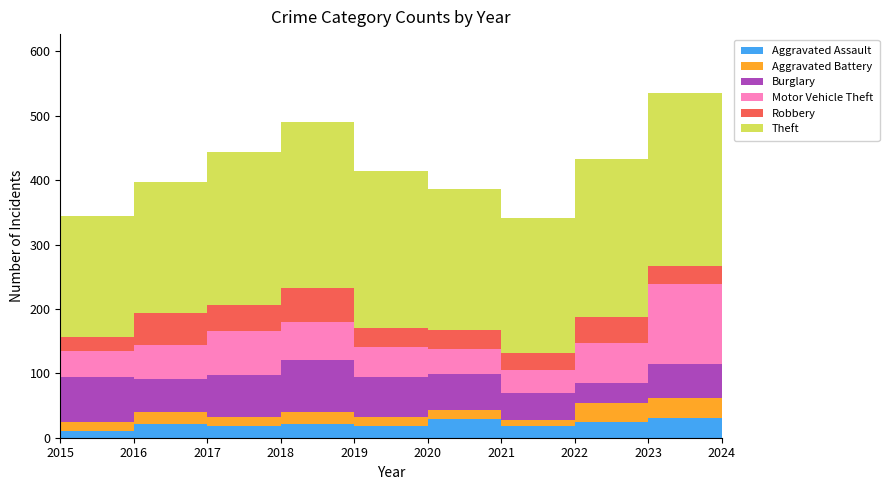

Reading left to right, transcribe all the data shown in this chart.

Aggravated Assault: 2015=11	2016=22	2017=18	2018=21	2019=18	2020=29	2021=18	2022=25	2023=31	2024=40
Aggravated Battery: 2015=14	2016=18	2017=14	2018=19	2019=14	2020=14	2021=10	2022=29	2023=30	2024=17
Burglary: 2015=70	2016=51	2017=66	2018=81	2019=62	2020=56	2021=42	2022=31	2023=53	2024=44
Motor Vehicle Theft: 2015=39	2016=53	2017=68	2018=59	2019=47	2020=39	2021=35	2022=62	2023=124	2024=182
Robbery: 2015=22	2016=50	2017=40	2018=52	2019=30	2020=29	2021=26	2022=40	2023=29	2024=54
Theft: 2015=189	2016=203	2017=238	2018=258	2019=244	2020=219	2021=210	2022=246	2023=268	2024=260